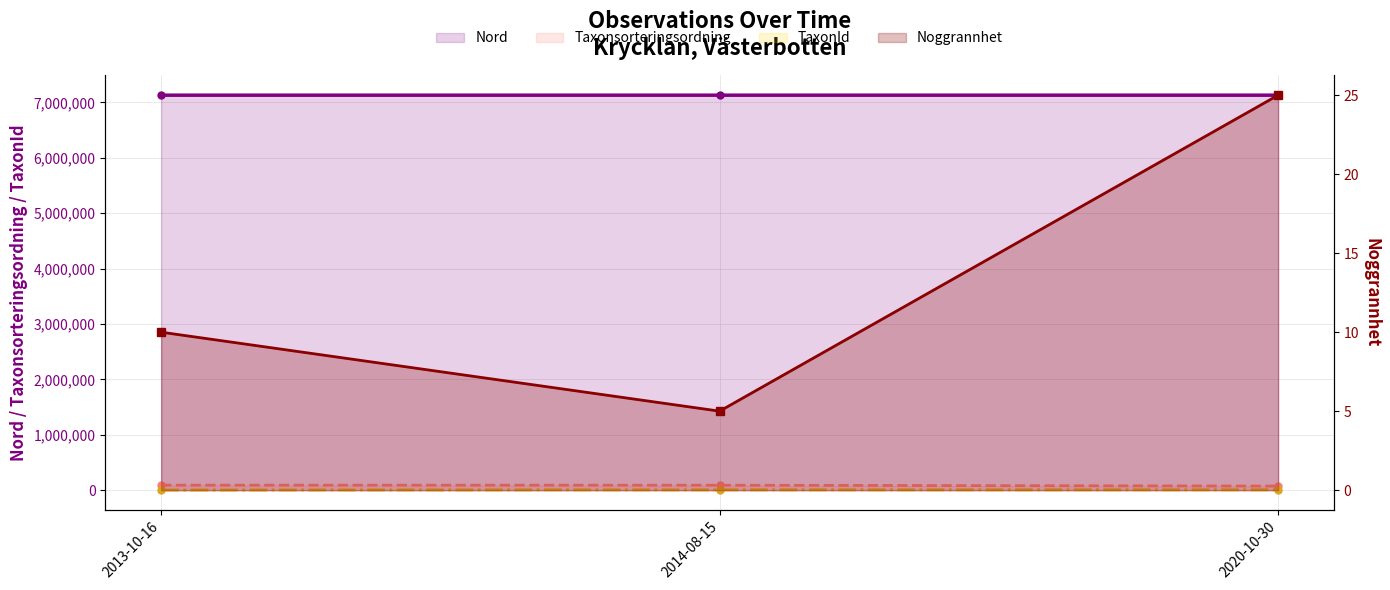

At which label does TaxonId reach its peak?

2020-10-30